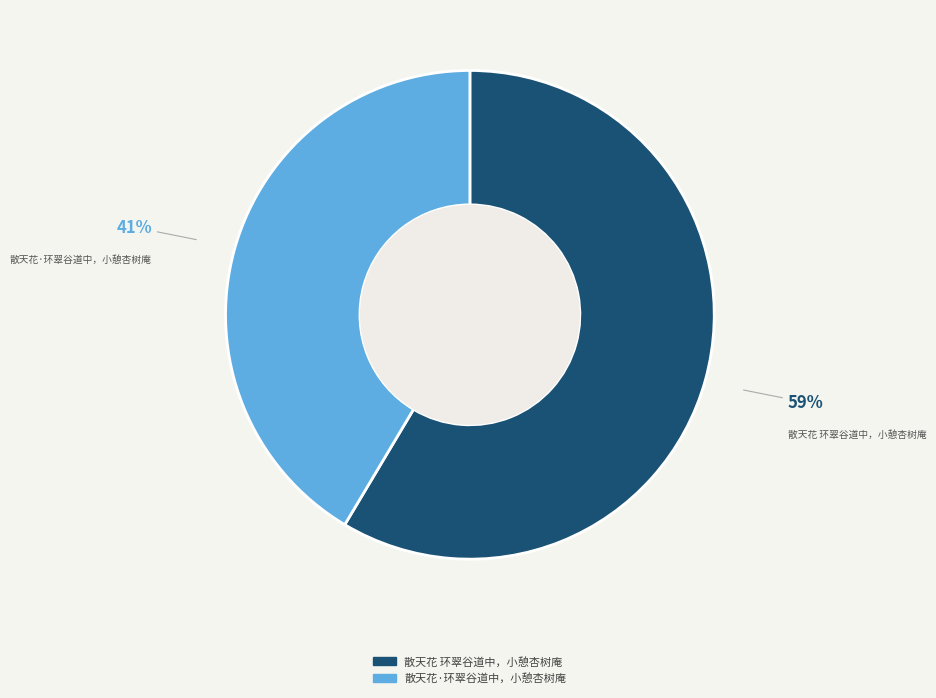

How many segments does this pie chart have?

2